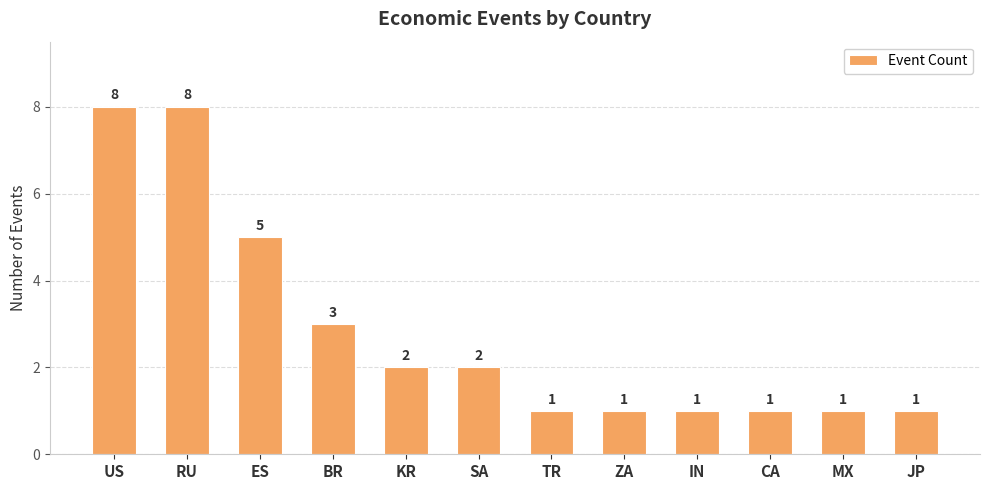

What is the change in value from RU to KR?

-6